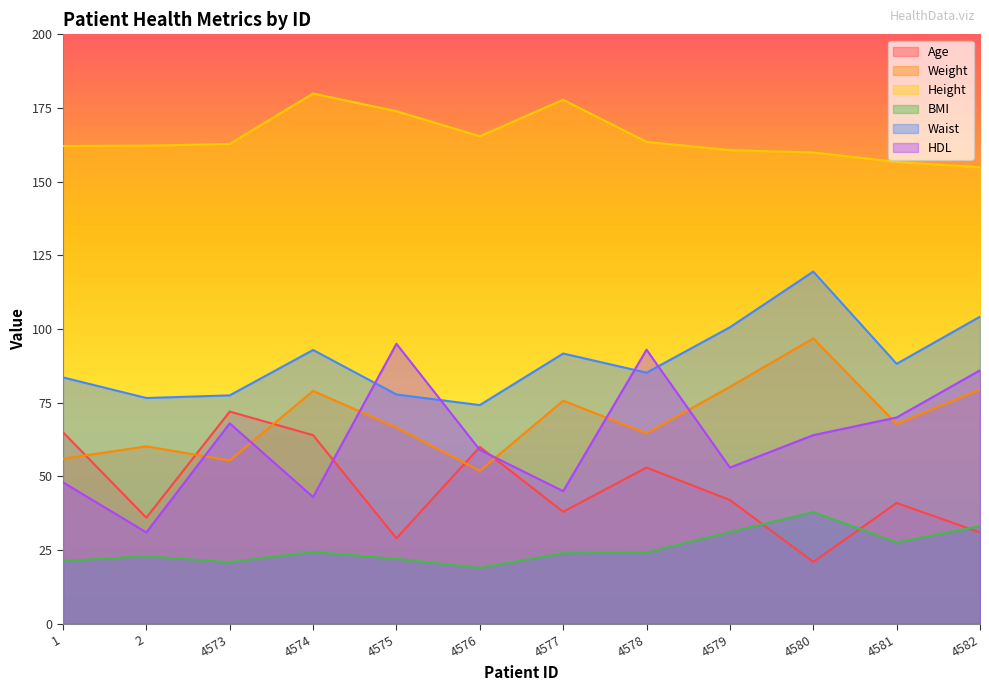

Which series has the widest spread of values?

HDL